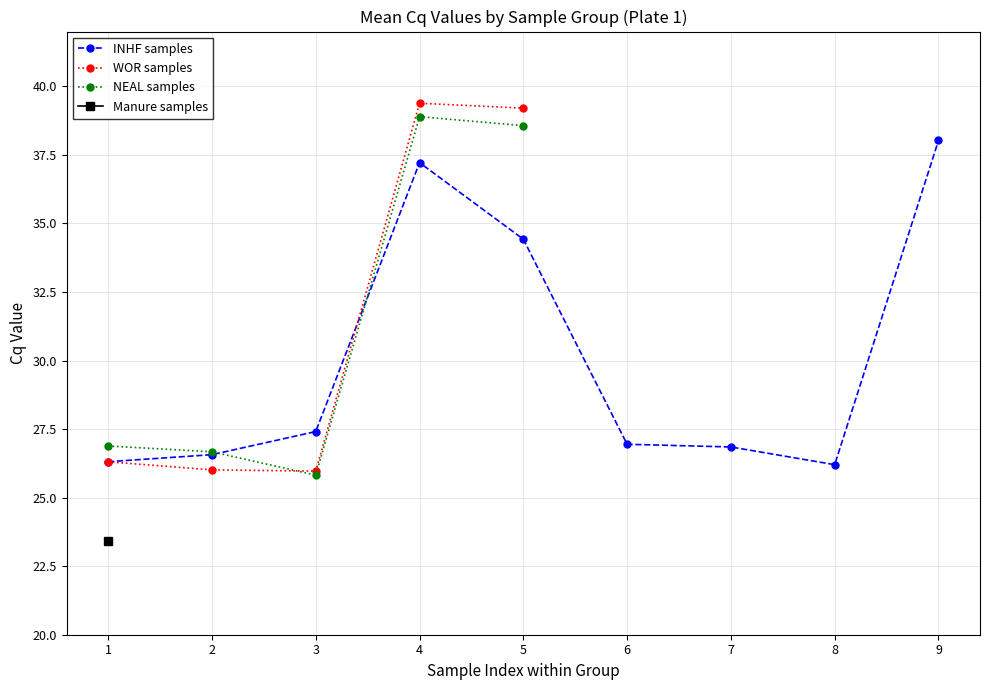

How many lines are shown in the chart?

4